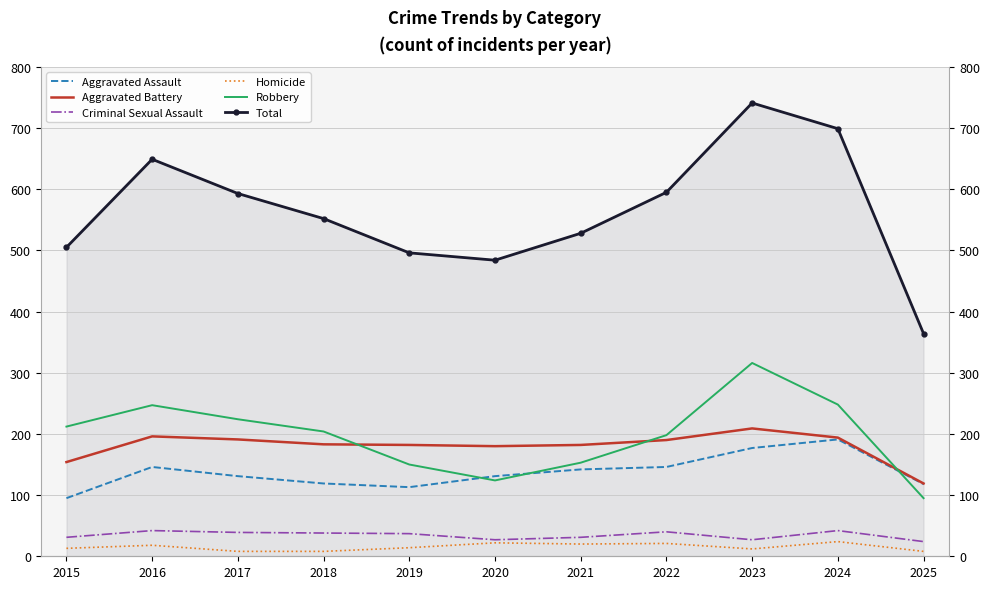

What is the difference between the Robbery values at 2024 and 2021?

95